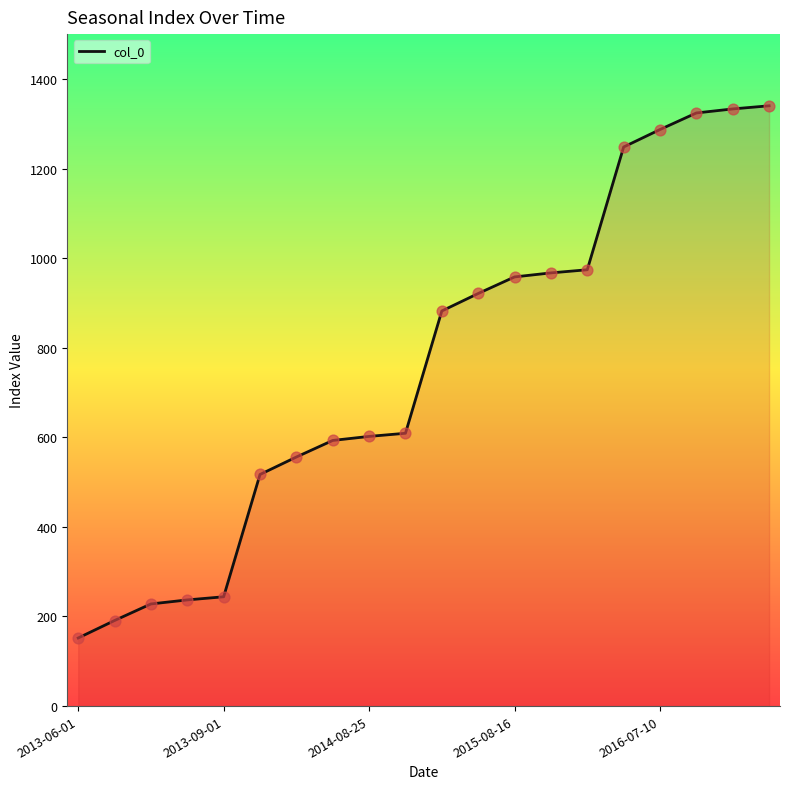

What is the difference between the maximum and minimum values?

1188